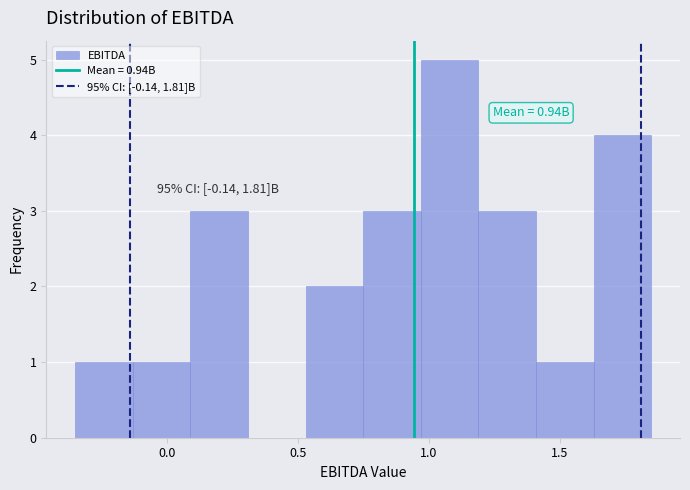

Over which range of the x-axis is the bar tallest?

0.95 to 1.20